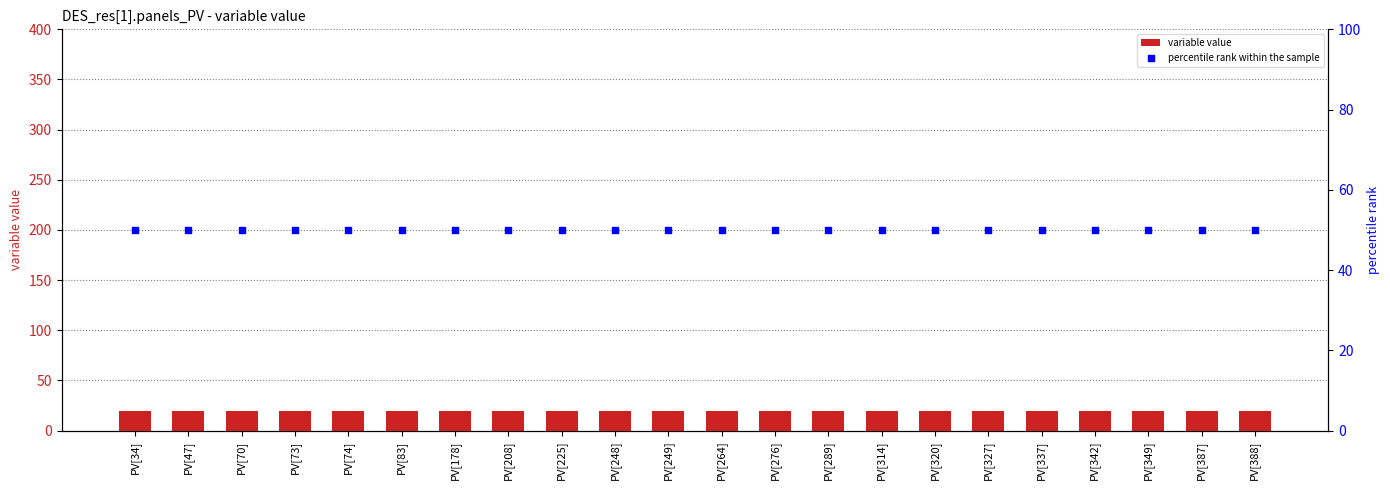

Which series has the largest total across all categories?

percentile rank within the sample